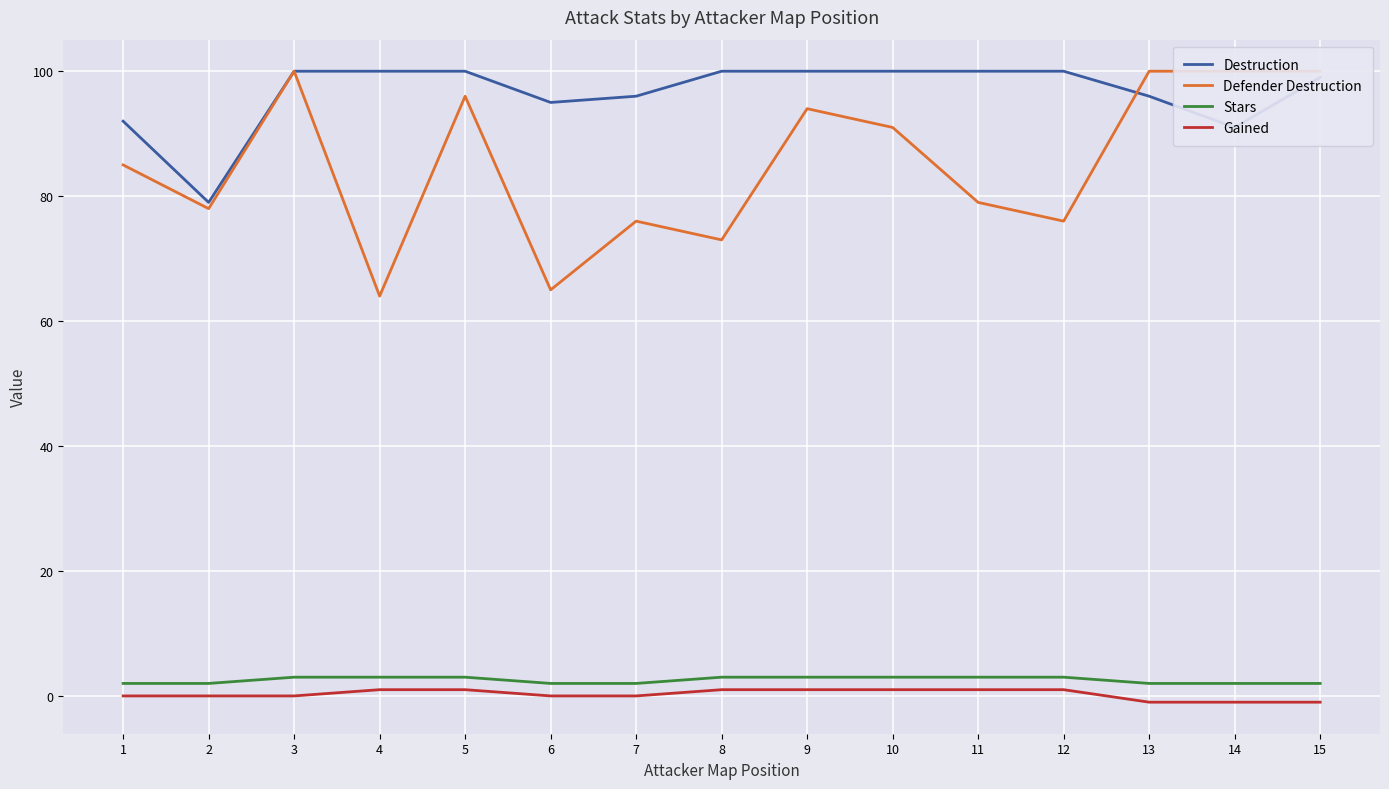

What is the difference between the maximum and second lowest values in the Defender Destruction series?

35